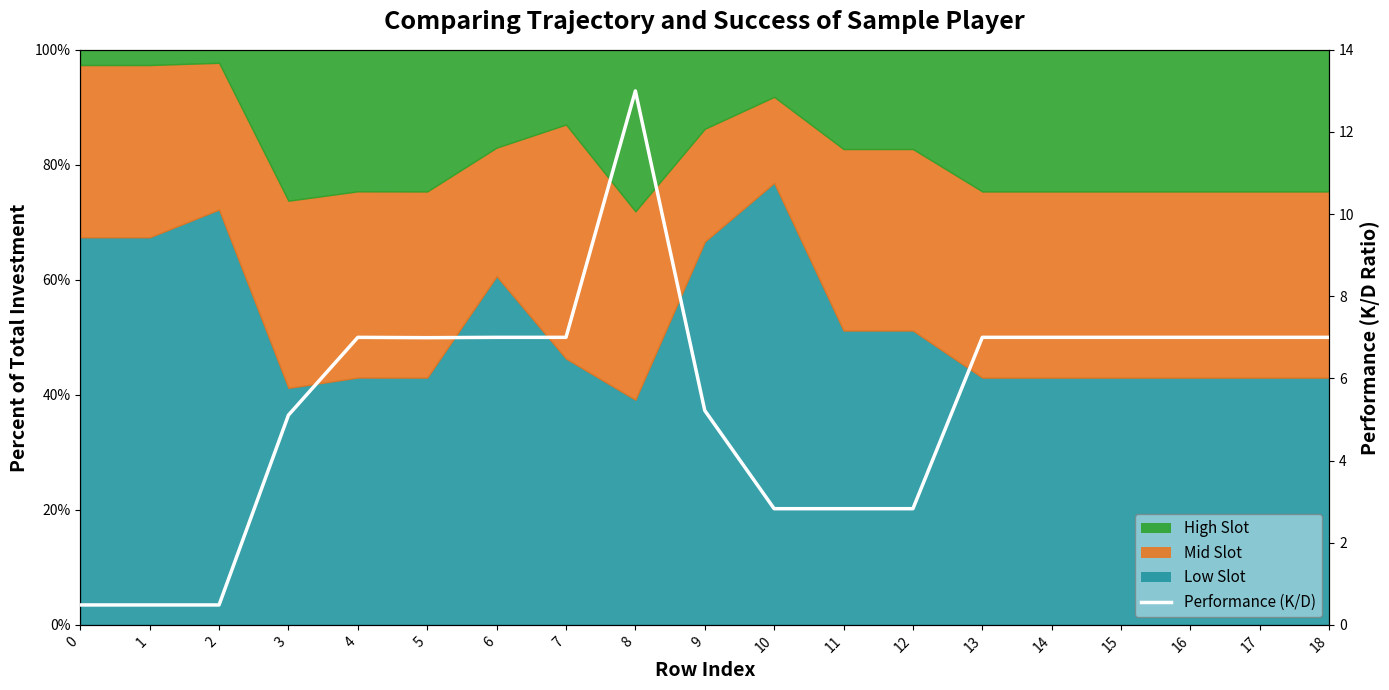

How many points are lower than both their immediate neighbors (excluding endpoints)?

1